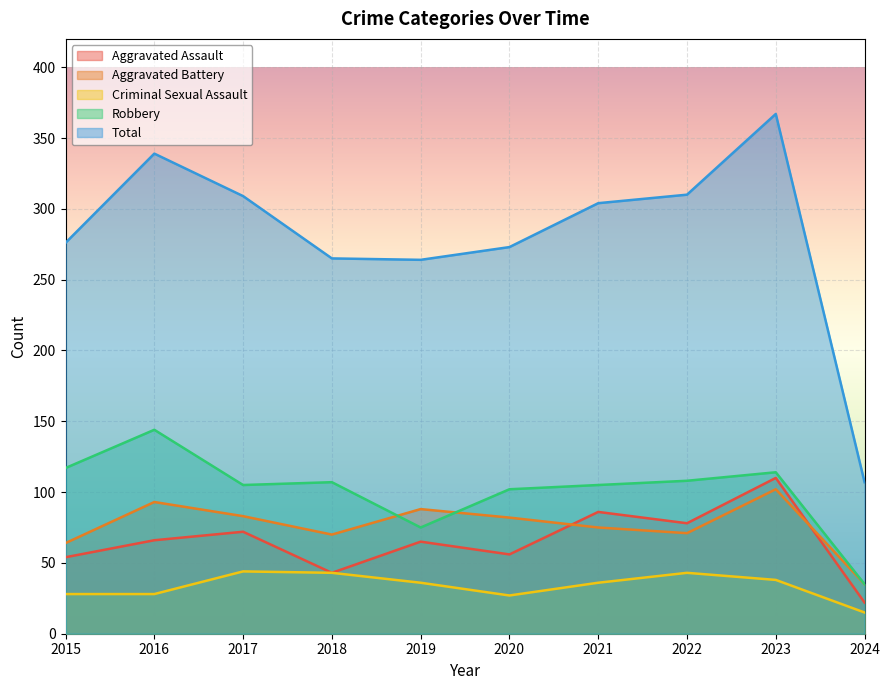

Is the value of Total at 2015 greater than the value of Aggravated Assault at 2019?

Yes